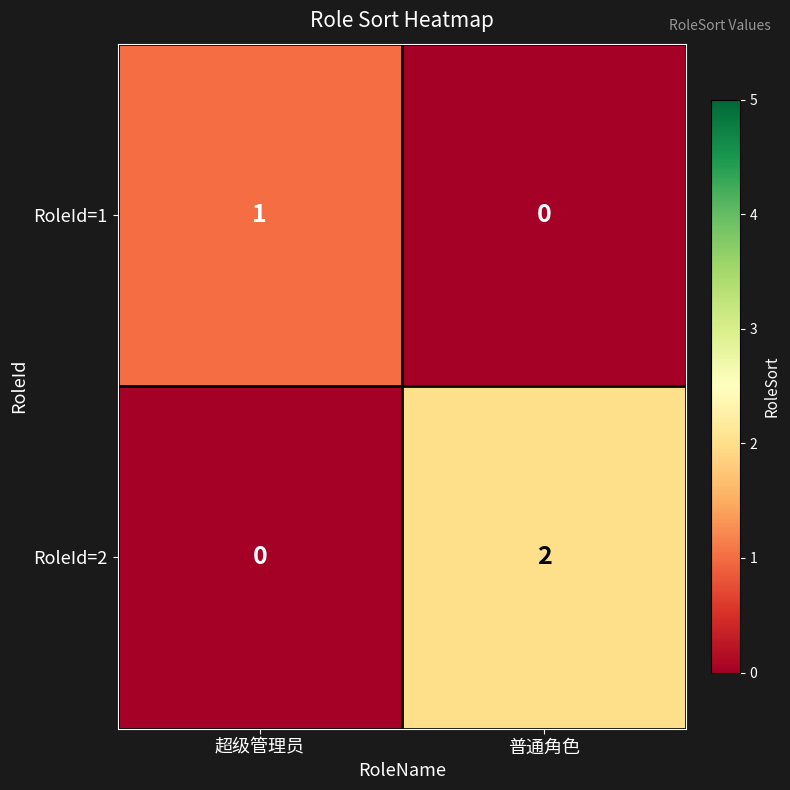

At which label is RoleId=2 closest to 1?

超级管理员